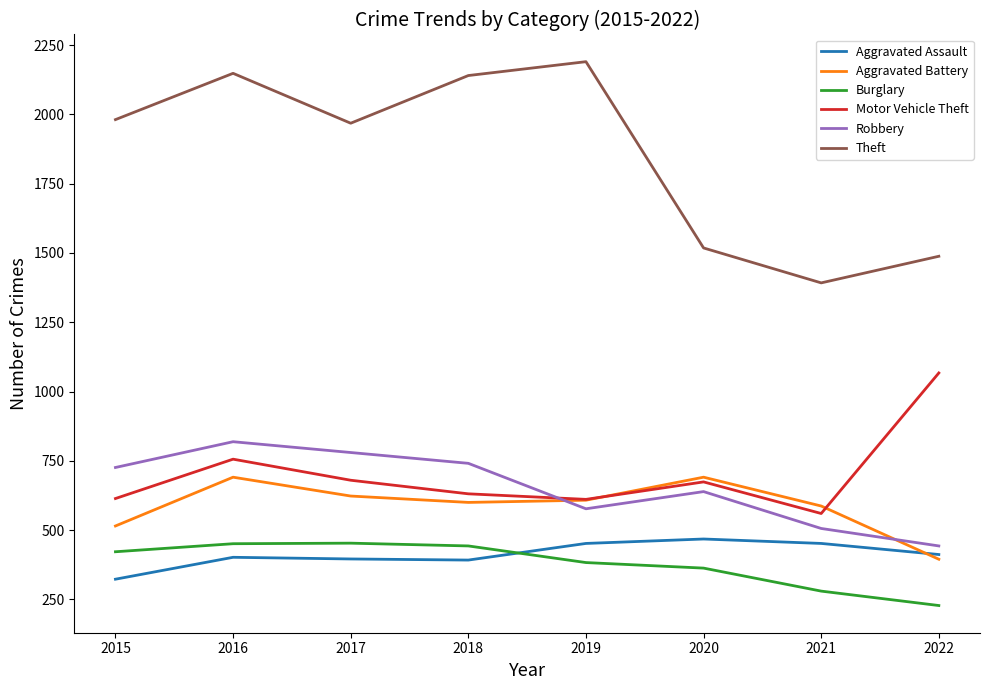

The Motor Vehicle Theft series shows 1082 at 2019. True or false?

False